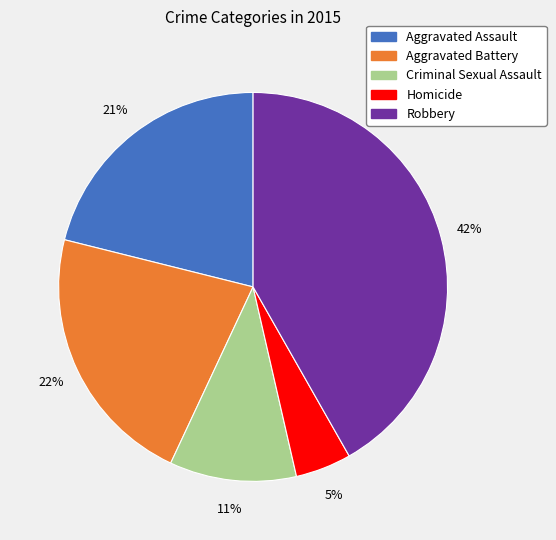

Is Robbery the majority of the pie?

No